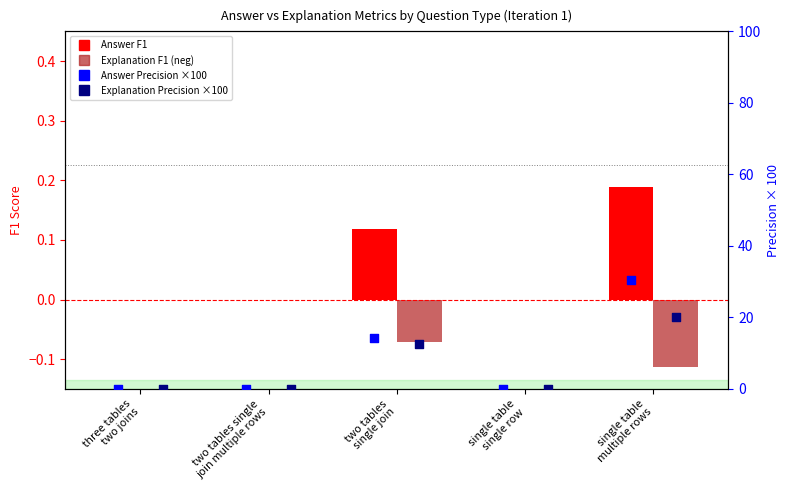

At how many categories does at least one series exceed 23?

1